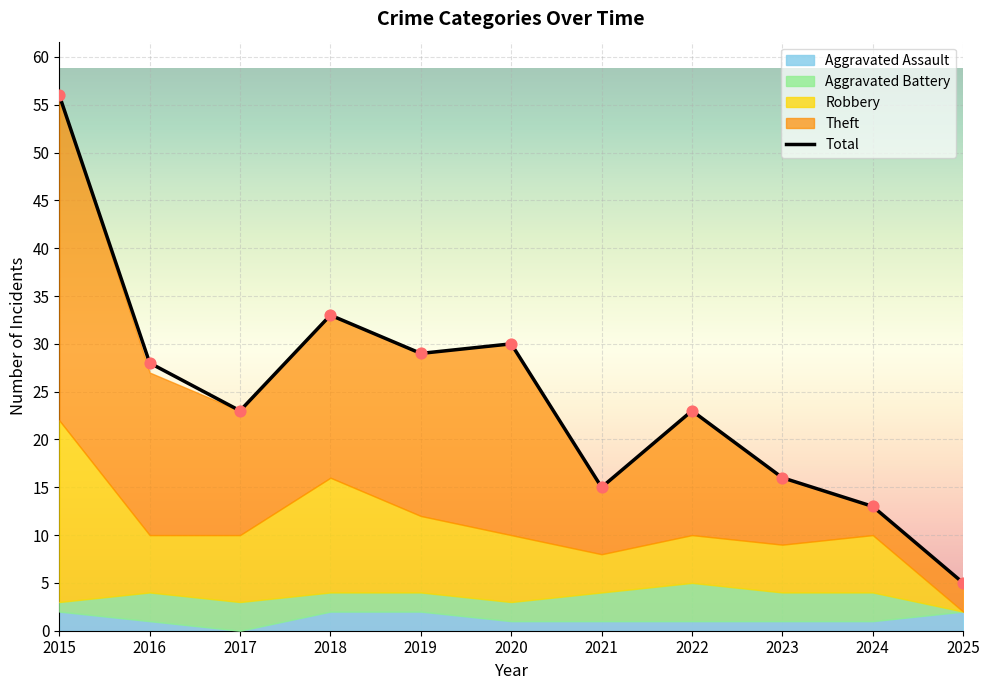

Is the value of Theft at 2020 greater than the value of Aggravated Assault at 2021?

Yes